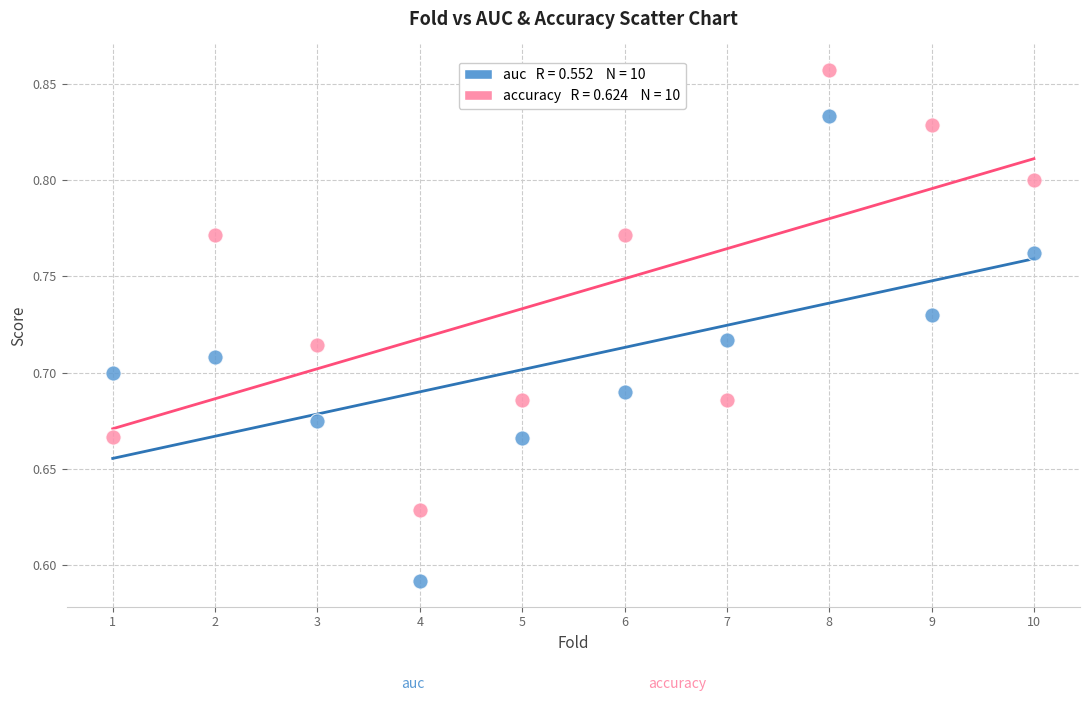

Across all data points, what is the range of Y values (max minus min)?

0.3